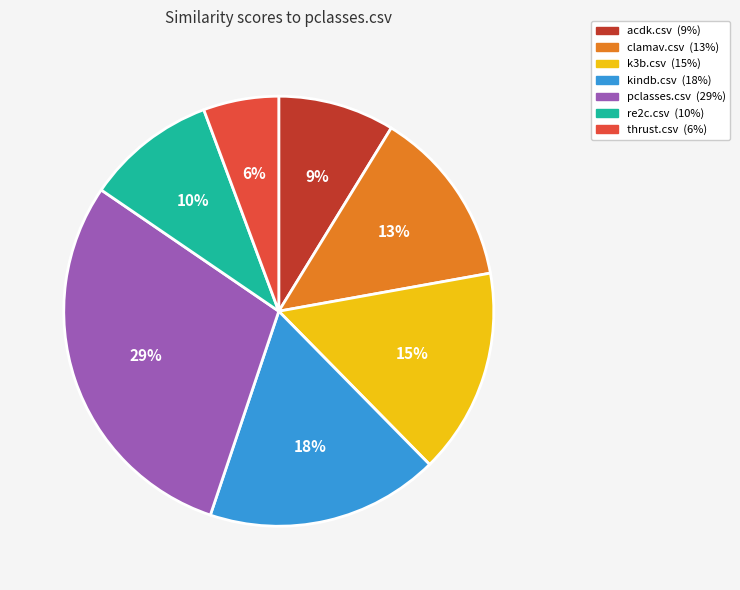

What is the largest slice in the pie chart?

pclasses.csv